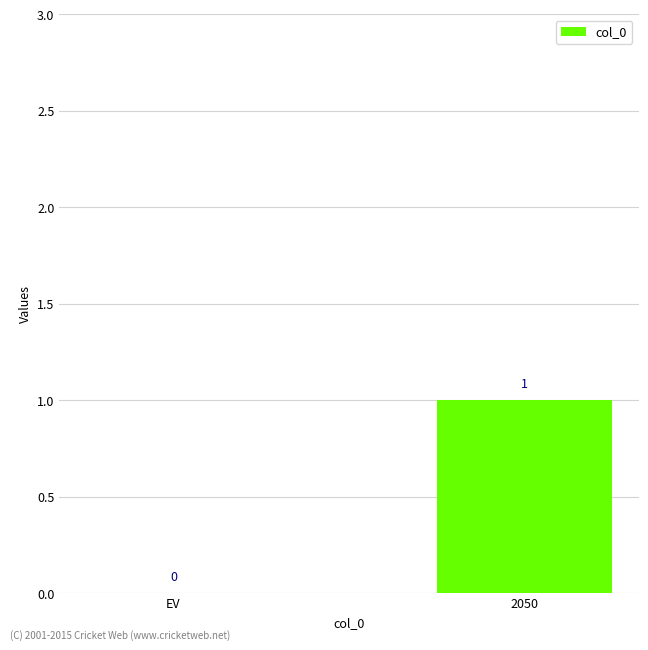

The value at 2050 is 1. True or false?

True